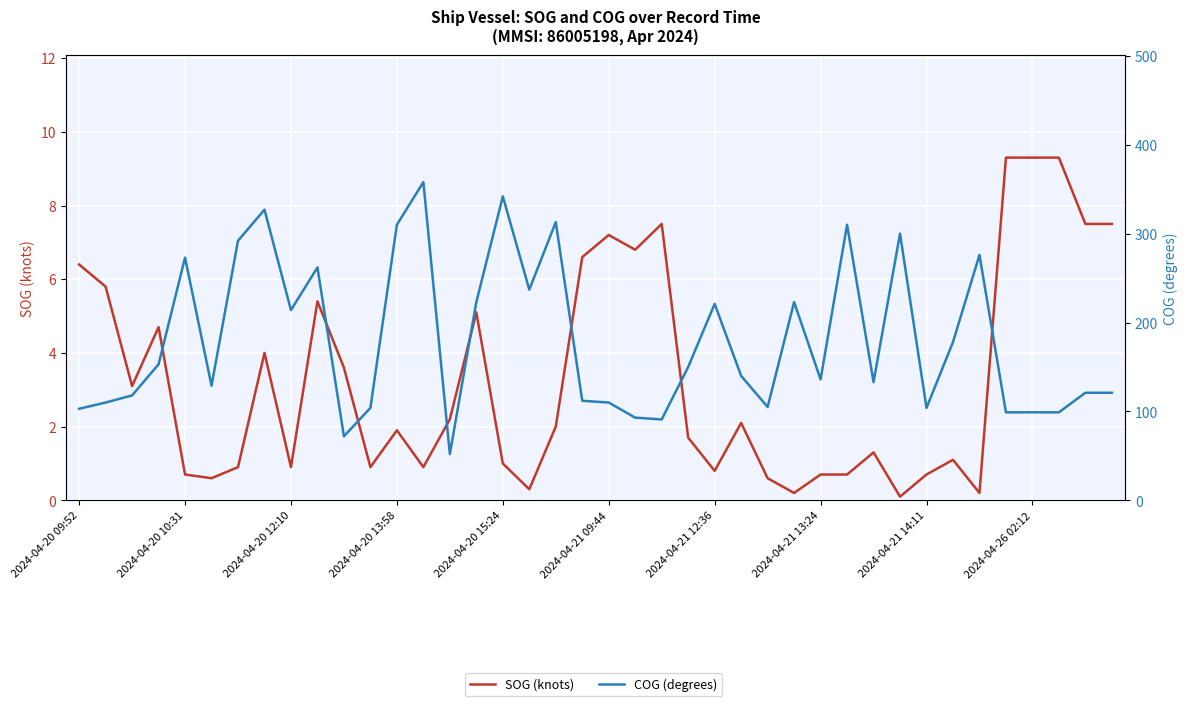

Is this an area chart (filled region under the line)?

No